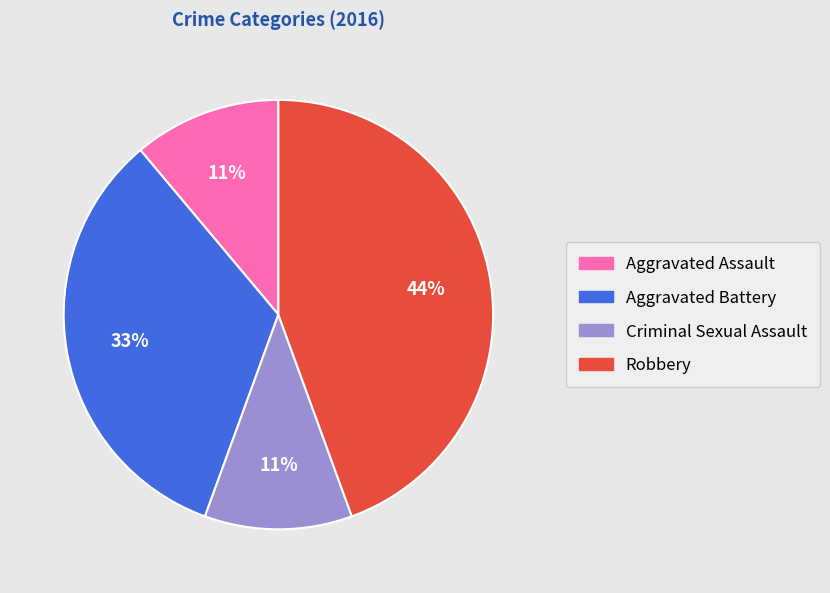

True or false: Aggravated Assault accounts for 21% of the total.

False